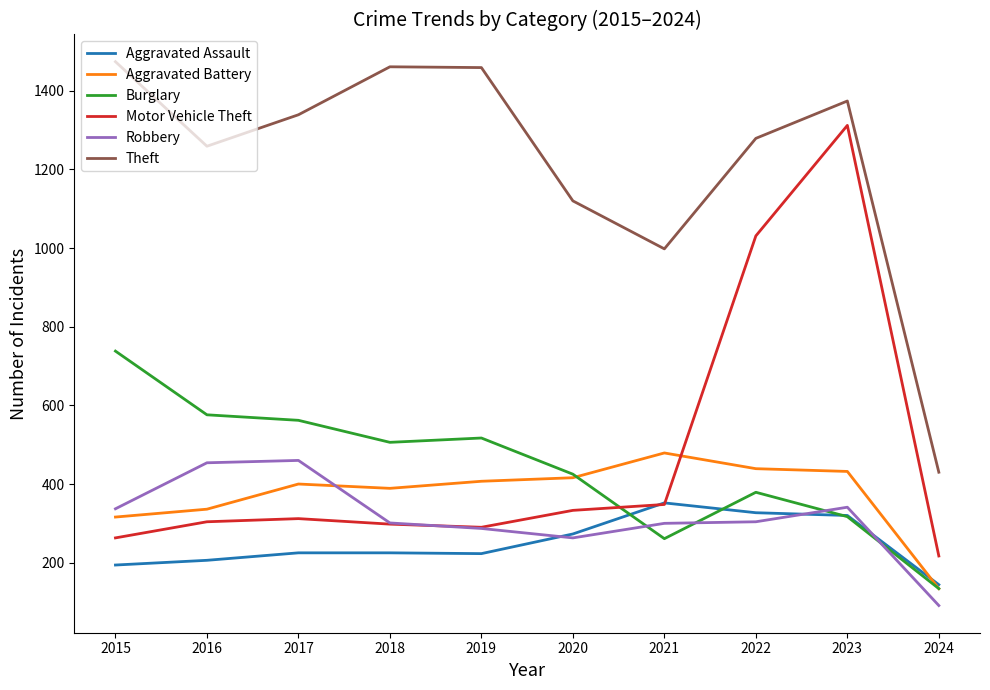

True or false: Aggravated Battery has a value of 219 at 2020.

False